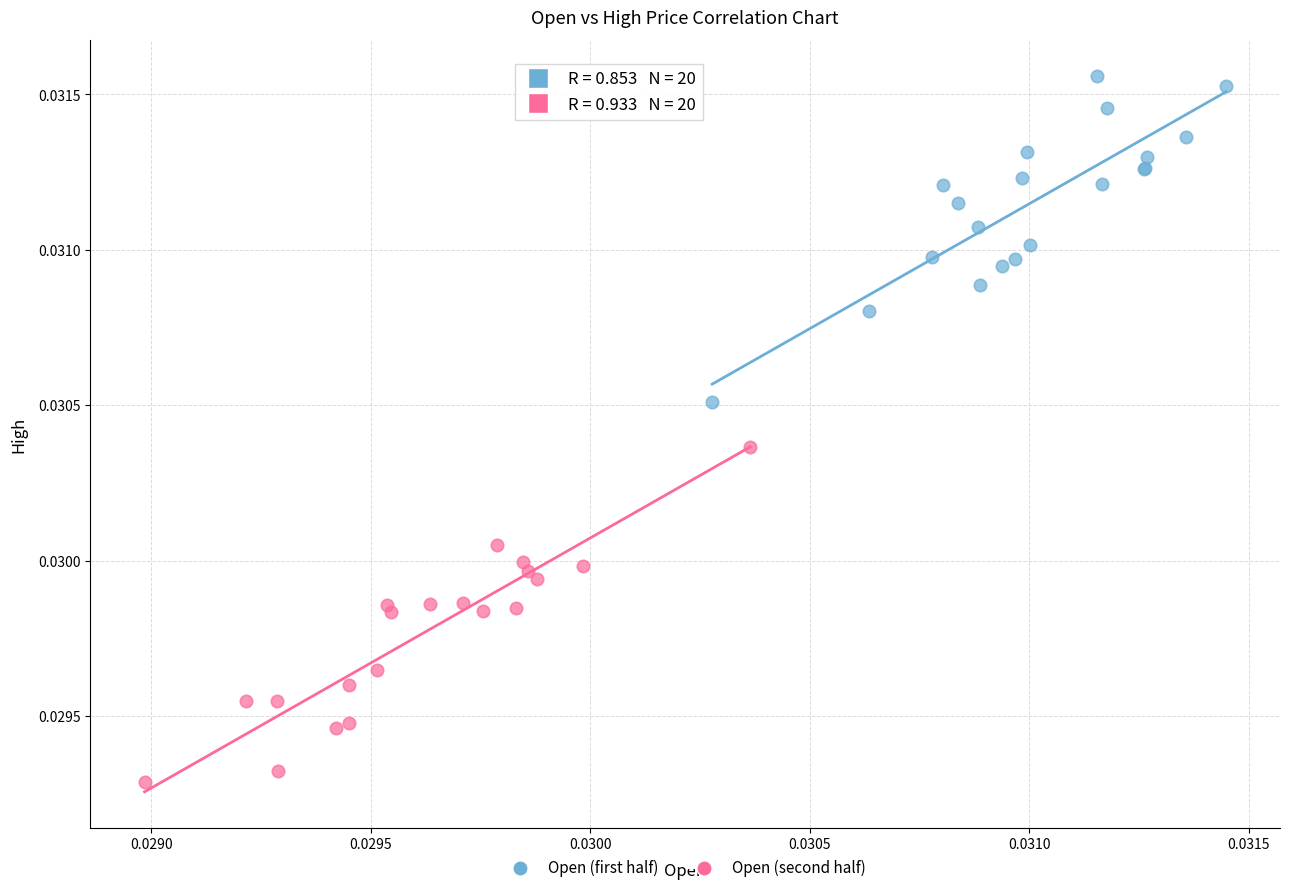

Which series contains the highest Y value?

Open (first half)